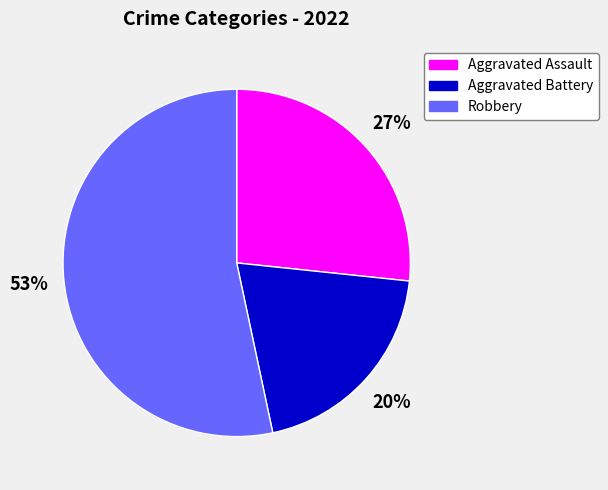

Is the sum of Aggravated Assault and Robbery greater than half?

Yes